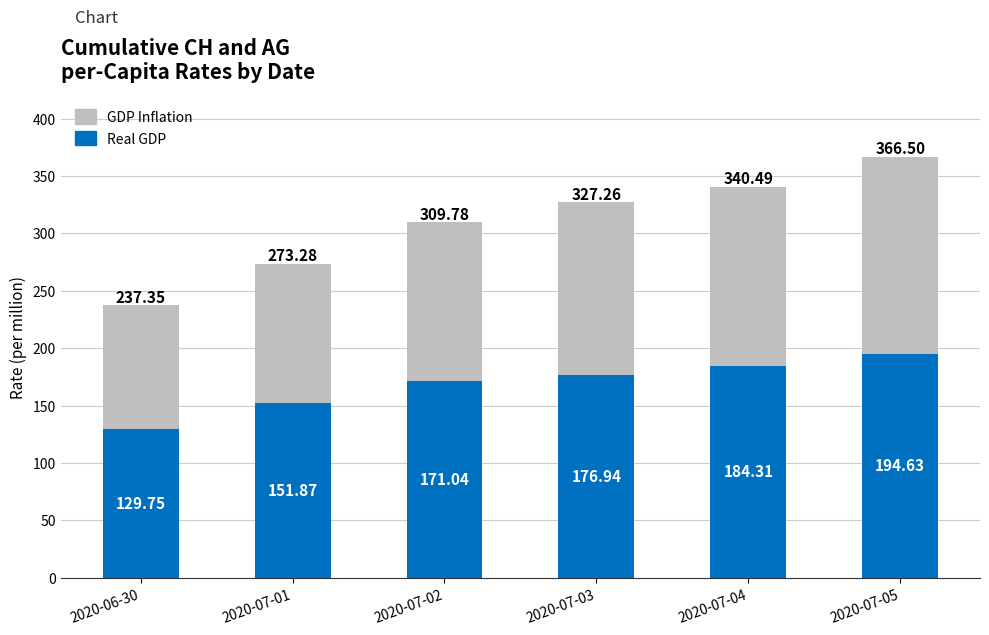

What is the average value of the Real GDP series?

168.1